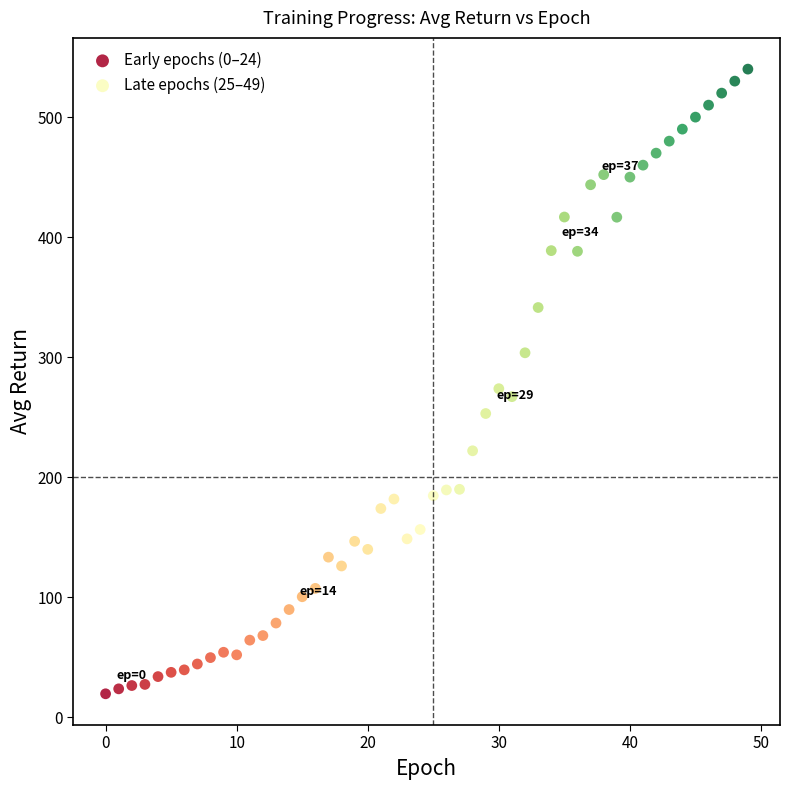

Which series has the largest Y range (max minus min)?

Late epochs (25–49)